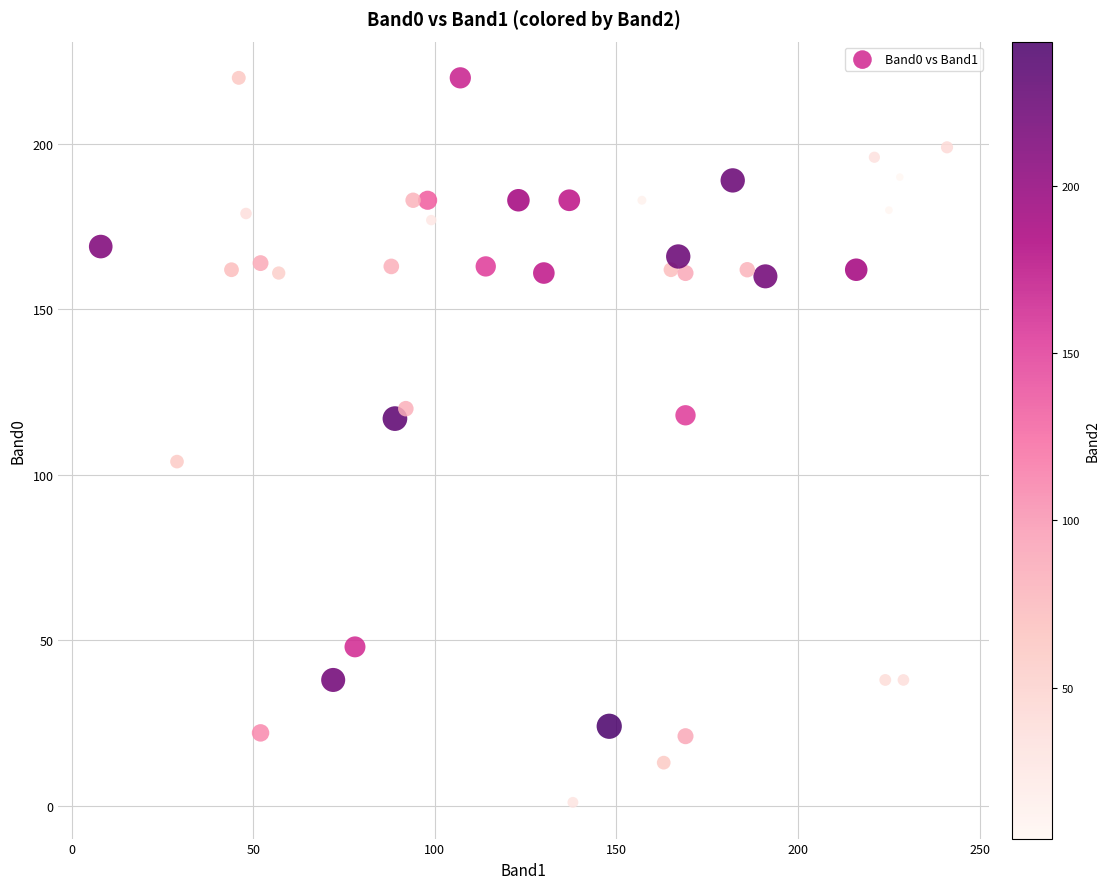

What is the range of X values (max minus min)?

233